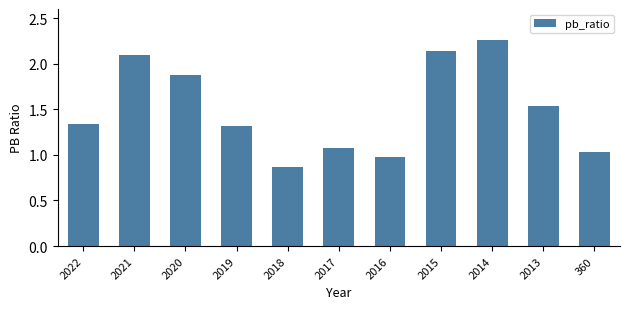

Is it true that the value at 360 is 0.4?

False